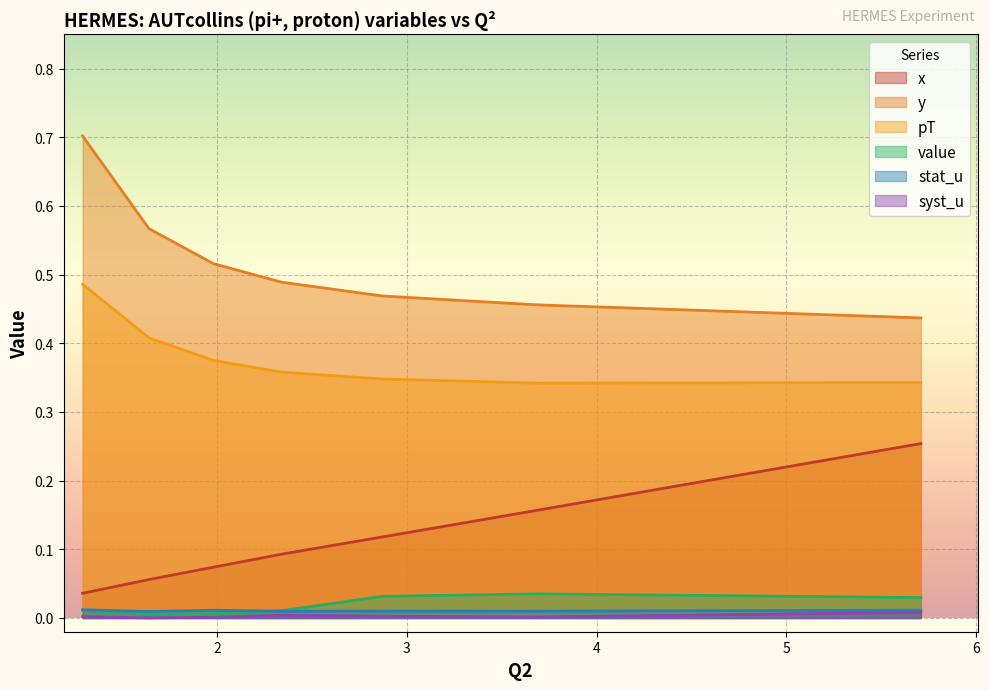

How many lines are shown in the chart?

6